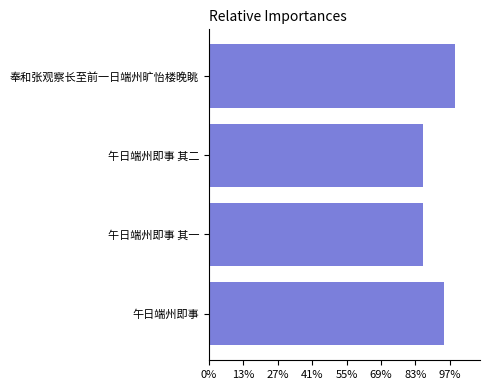

Are the bars grouped side by side (vs. stacked)?

No